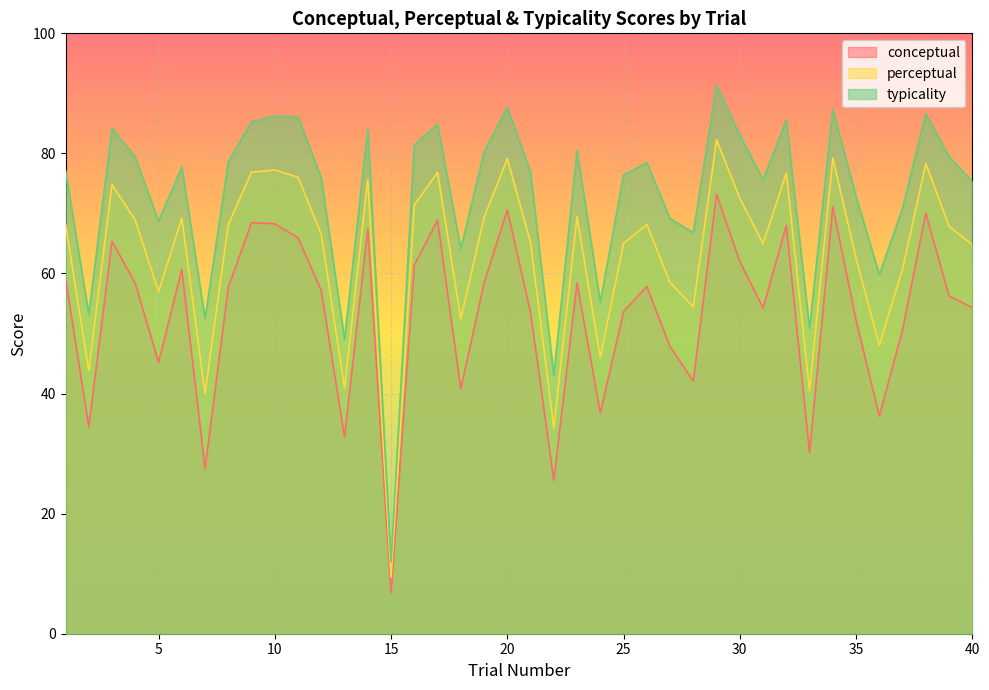

In conceptual, how many points are higher than both neighbors (excluding endpoints)?

12